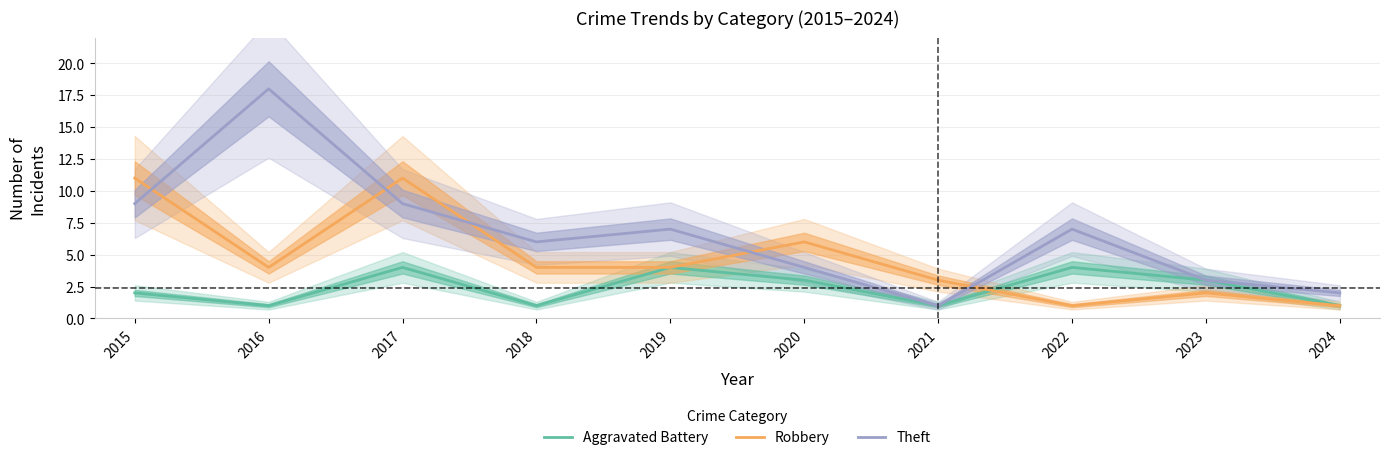

List the labels in order of Theft value, largest first.

2016, 2015, 2017, 2019, 2022, 2018, 2020, 2023, 2024, 2021